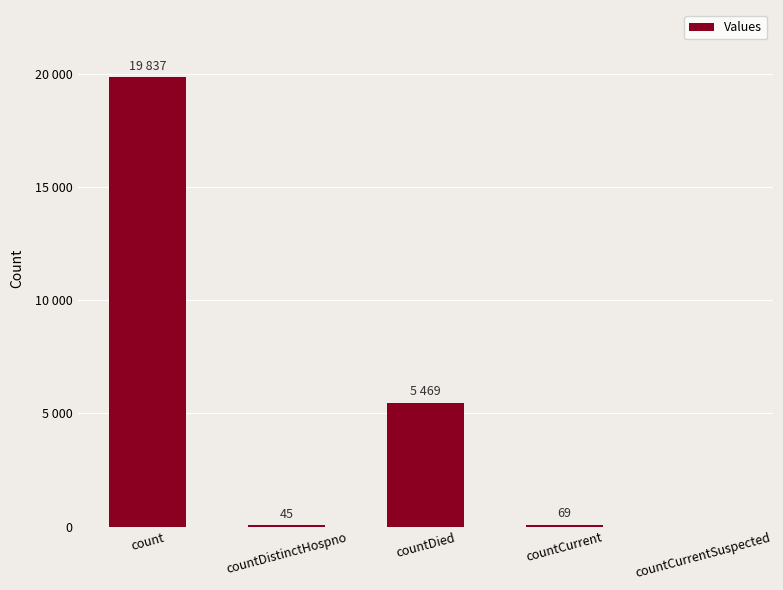

What position from the right is countCurrent?

2